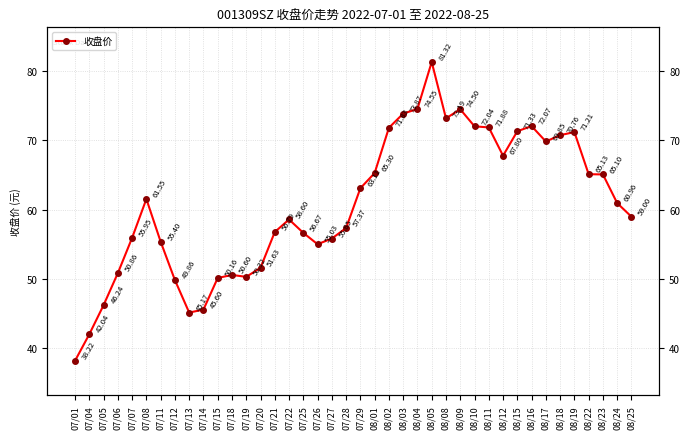

List the labels in order of value, largest first.

08/05, 08/04, 08/09, 08/03, 08/08, 08/16, 08/10, 08/11, 08/02, 08/15, 08/19, 08/18, 08/17, 08/12, 08/01, 08/22, 08/23, 07/29, 07/08, 08/24, 08/25, 07/22, 07/28, 07/21, 07/25, 07/07, 07/27, 07/11, 07/26, 07/20, 07/06, 07/18, 07/19, 07/15, 07/12, 07/05, 07/14, 07/13, 07/04, 07/01